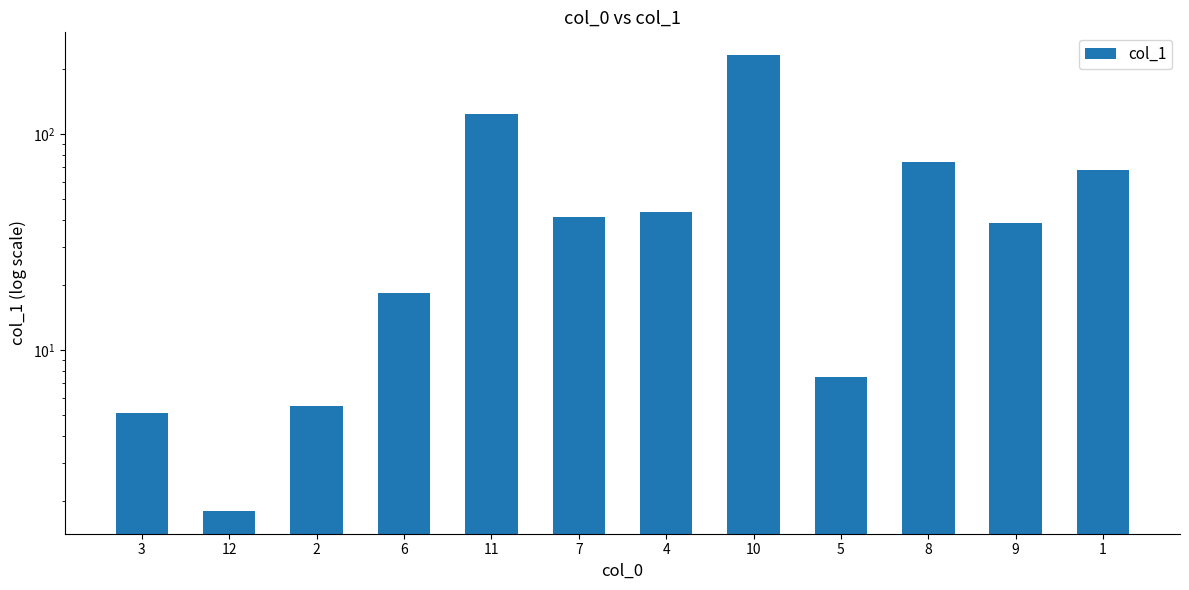

At which category does the chart reach its peak across all series?

10